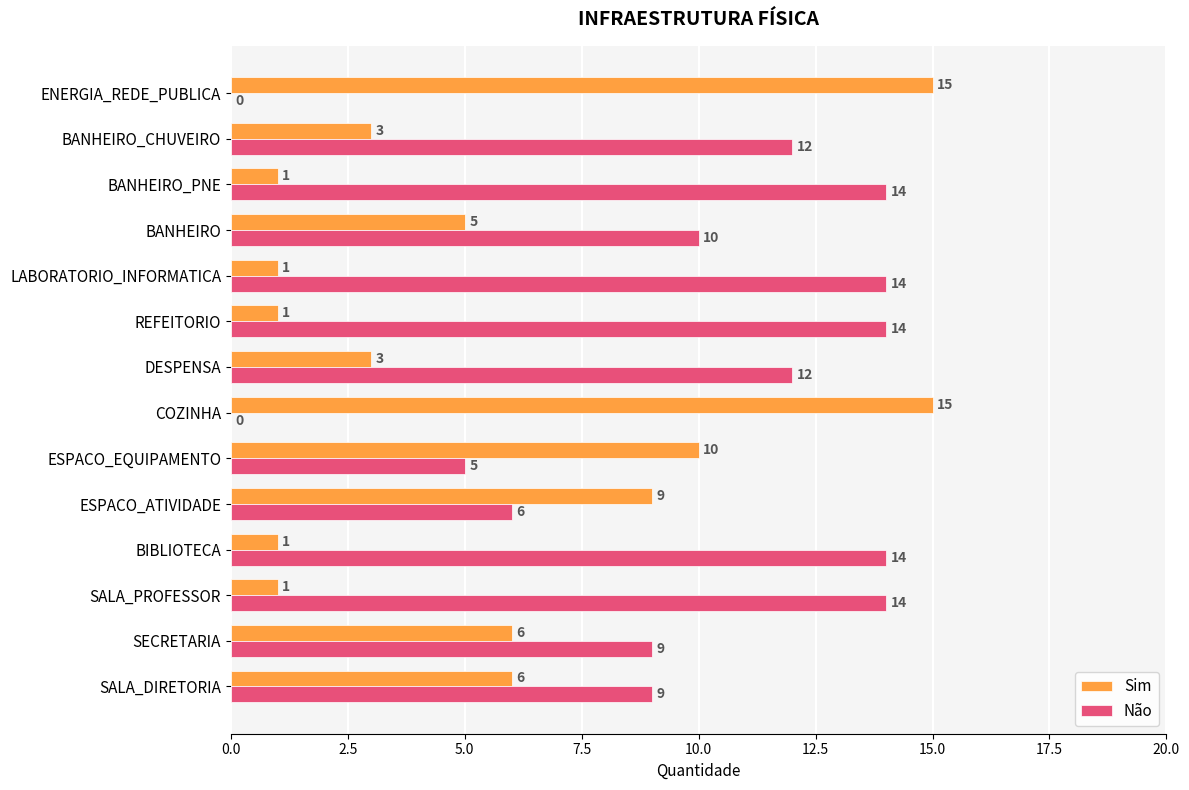

Read the Não value at BANHEIRO_CHUVEIRO, to the nearest 5.

10